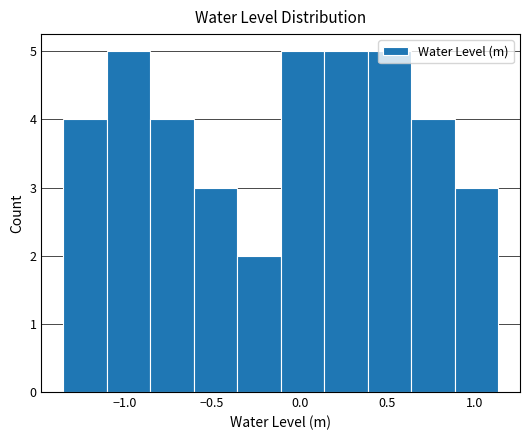

Reading left to right, transcribe this chart: for each bar, give the range it covers on the x-axis and its height. Neither the bar edges nor the heights are printed on the chart, so give them approximately, as read against the axes.

-1.35 to -1.10: 4
-1.10 to -0.85: 5
-0.85 to -0.60: 4
-0.60 to -0.35: 3
-0.35 to -0.10: 2
-0.10 to 0.15: 5
0.15 to 0.40: 5
0.40 to 0.65: 5
0.65 to 0.90: 4
0.90 to 1.15: 3